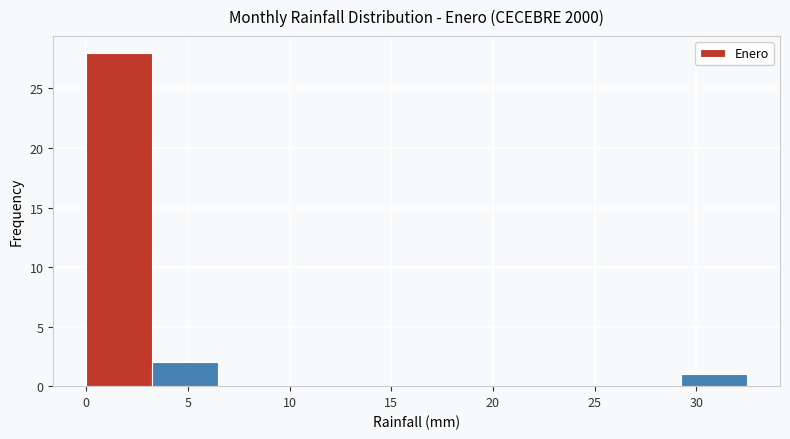

How tall is the bar that spans 3.25 to 6.50 on the x-axis? Neither the bar edges nor the heights are printed on the chart, so give them approximately, as read against the axes.

2